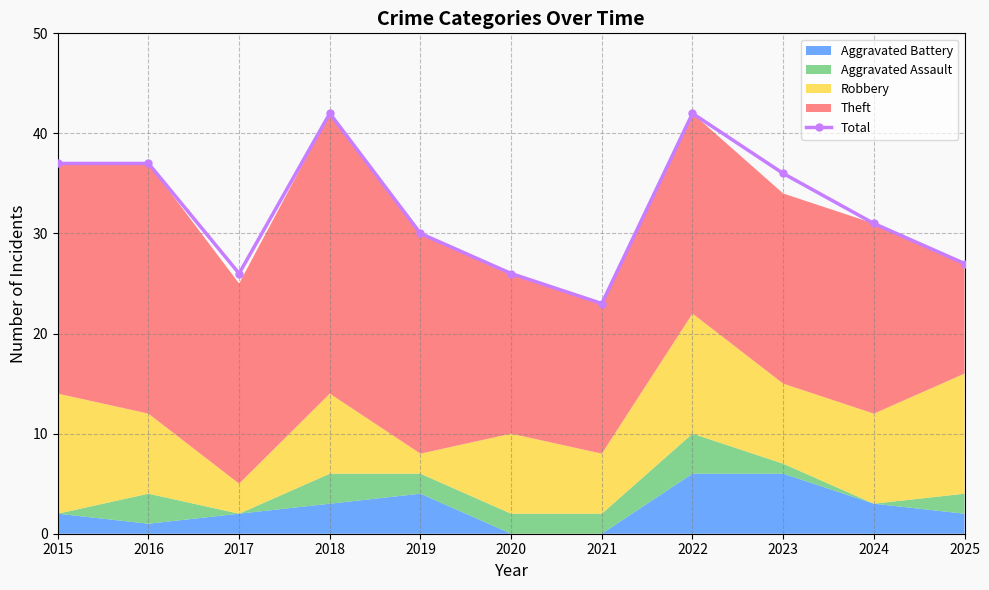

List the labels in order of value, smallest first.

2021, 2017, 2020, 2025, 2019, 2024, 2023, 2015, 2016, 2018, 2022